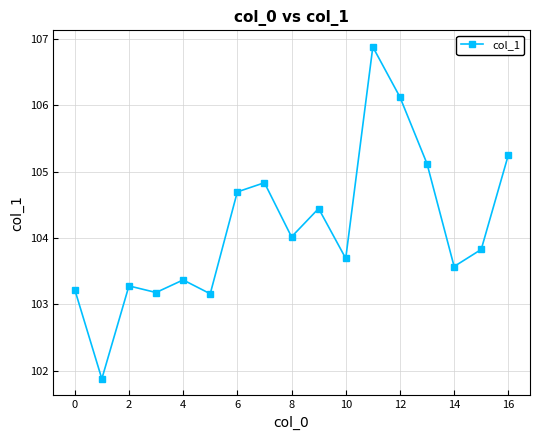

What is the minimum value shown in the chart?

101.9